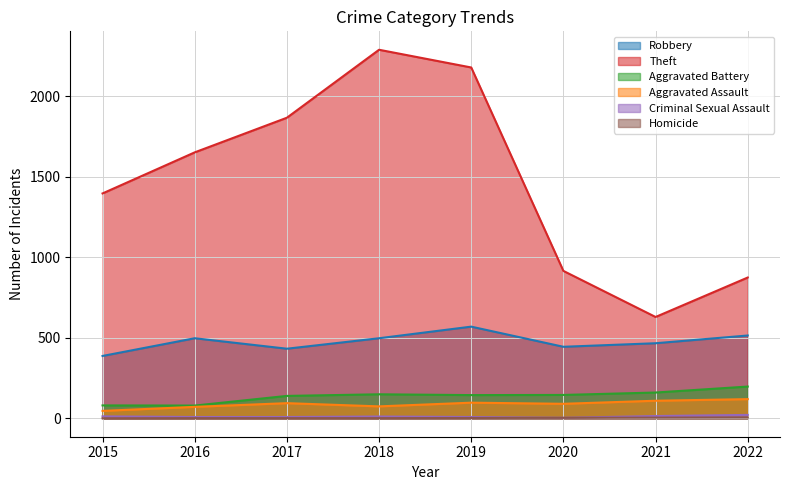

Rank the series by their maximum value, from lowest to highest.

Homicide, Criminal Sexual Assault, Aggravated Assault, Aggravated Battery, Robbery, Theft